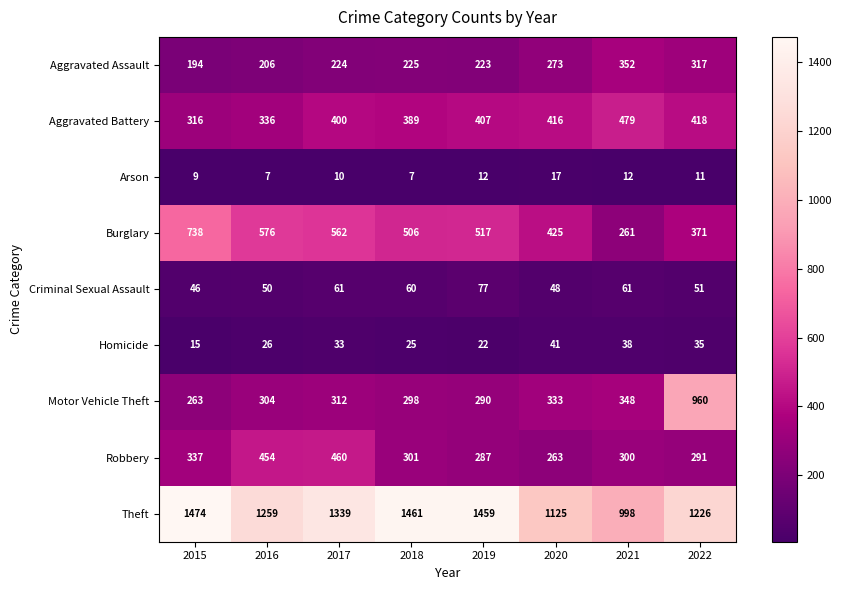

Rank the series at 2018 from lowest to highest value.

Arson, Homicide, Criminal Sexual Assault, Aggravated Assault, Motor Vehicle Theft, Robbery, Aggravated Battery, Burglary, Theft